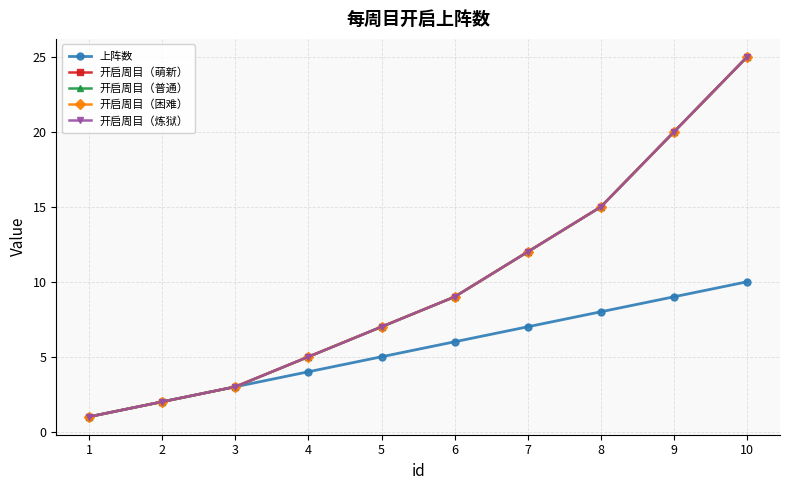

Which series has the largest total across all categories?

开启周目（萌新）